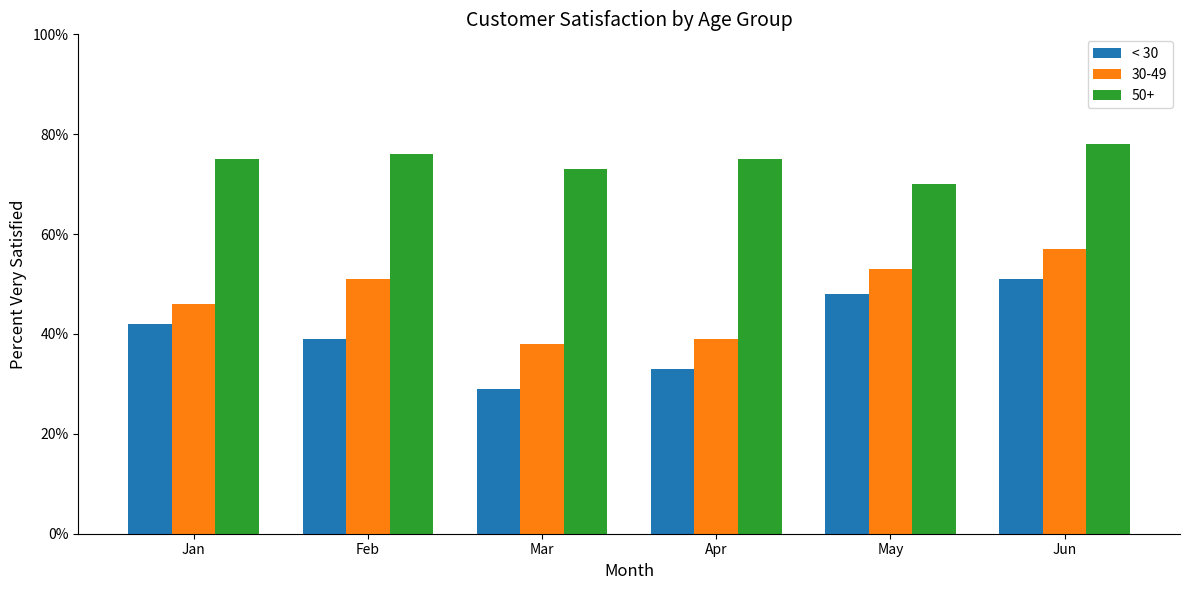

Are the bars horizontal?

No